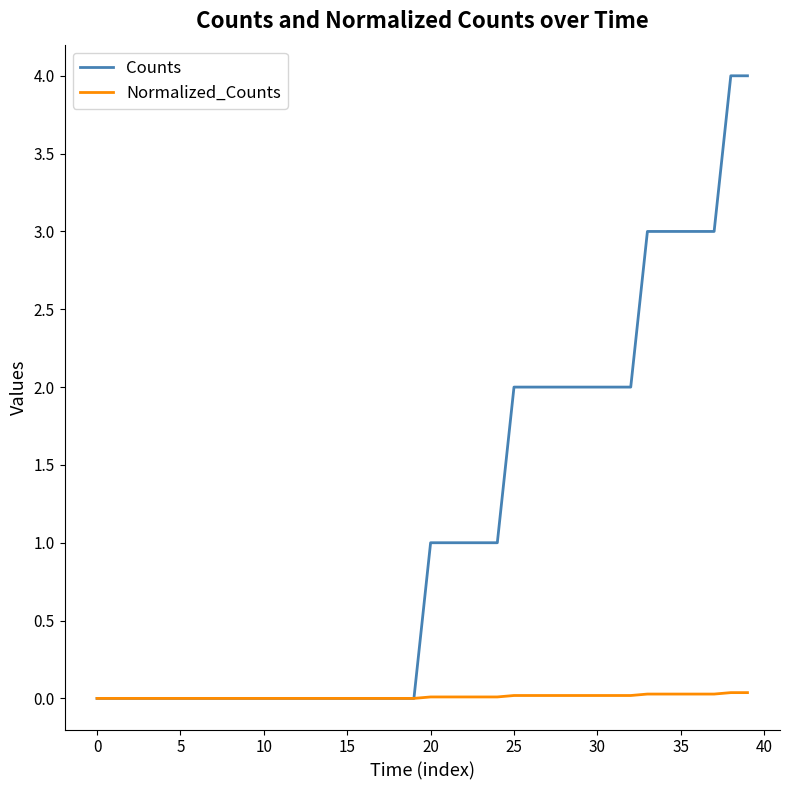

Which series has the largest total across all categories?

Counts